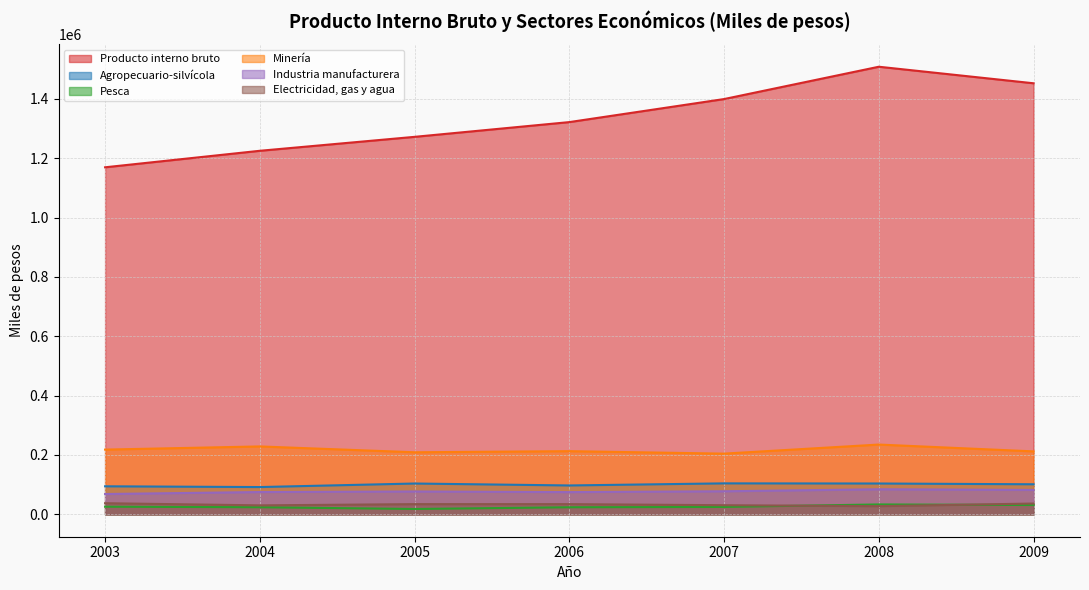

What is the value of the Pesca point at the 6th from the left?

33415